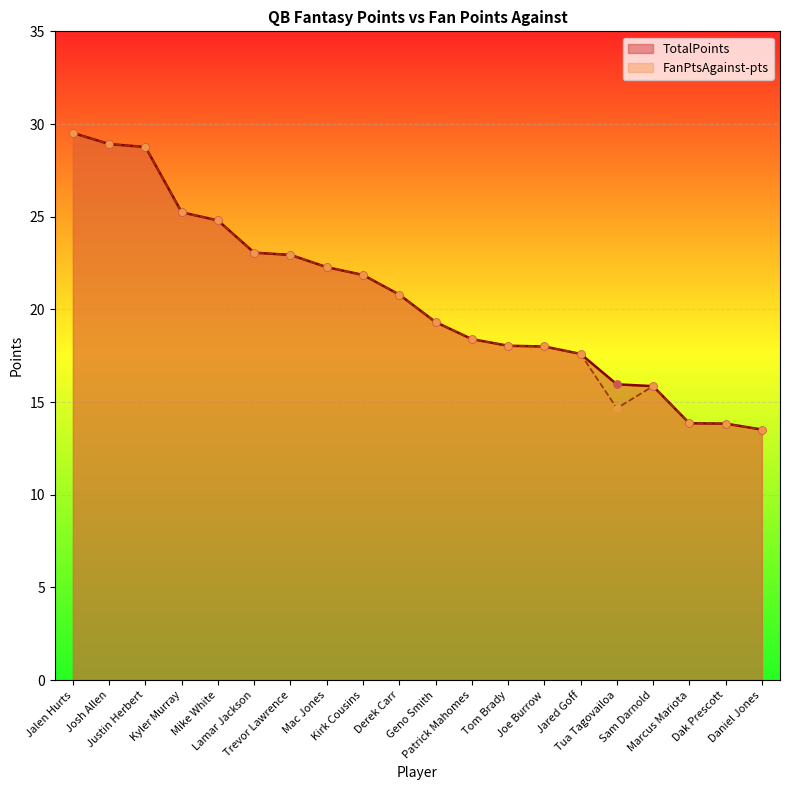

Which series contains the highest Y value?

TotalPoints